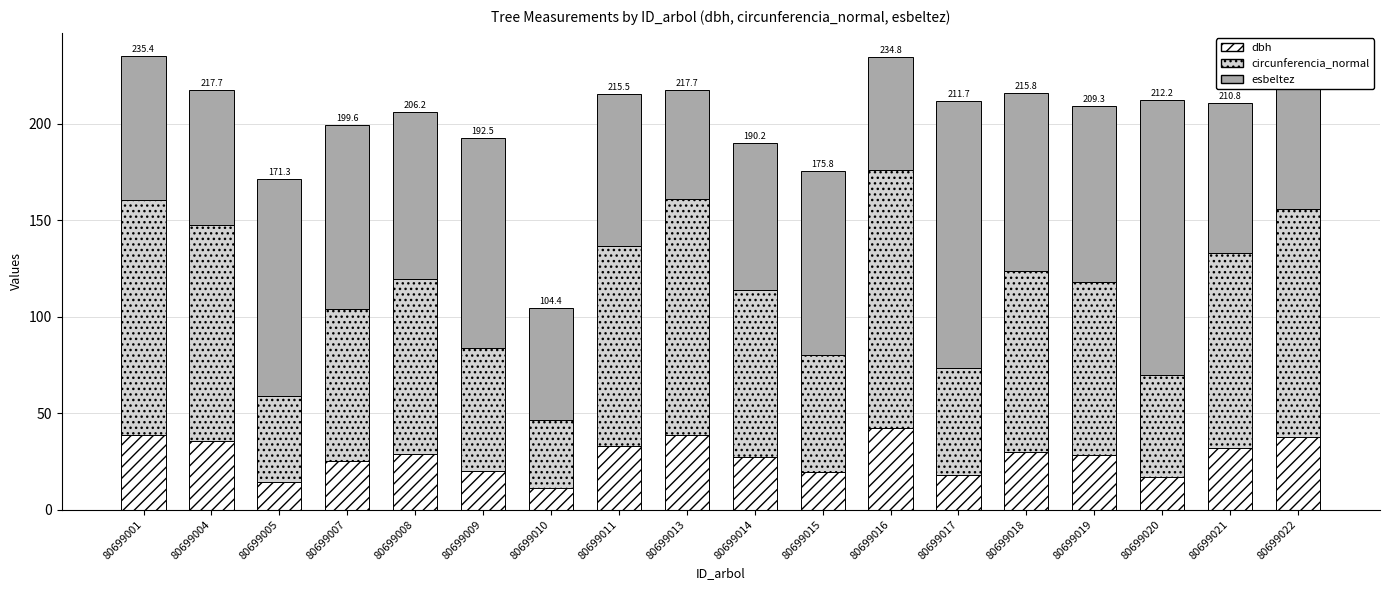

What is the maximum value for dbh?

42.5